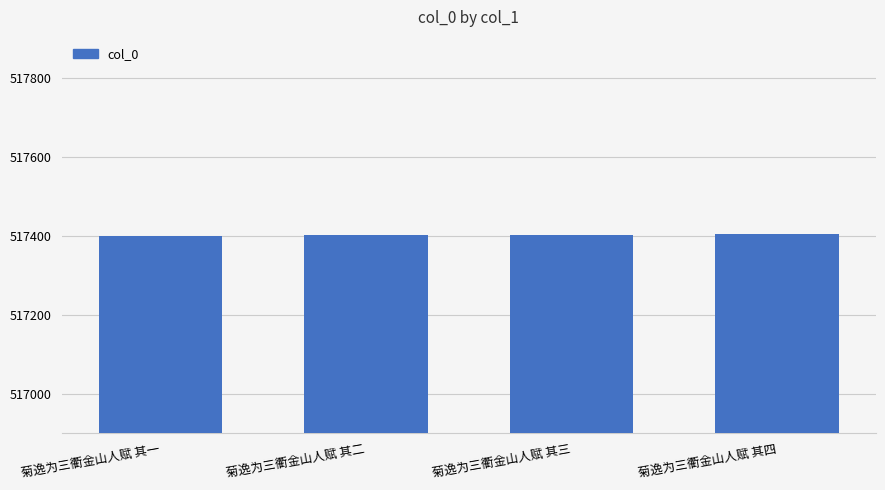

Is it true that the value at 菊逸为三衢金山人赋 其四 is 517404?

True